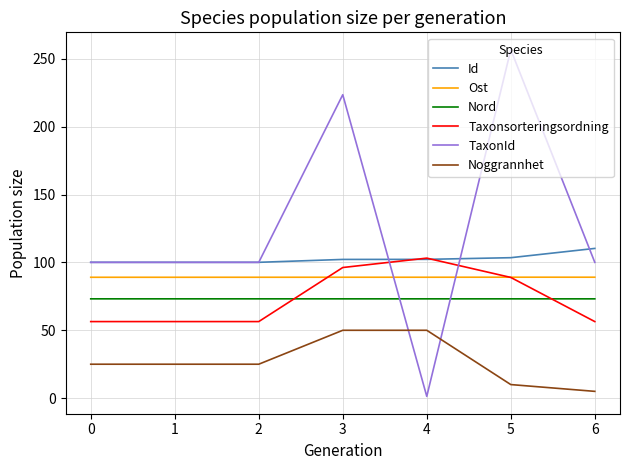

What is the difference between the second highest and second lowest values in the TaxonId series?

123.5